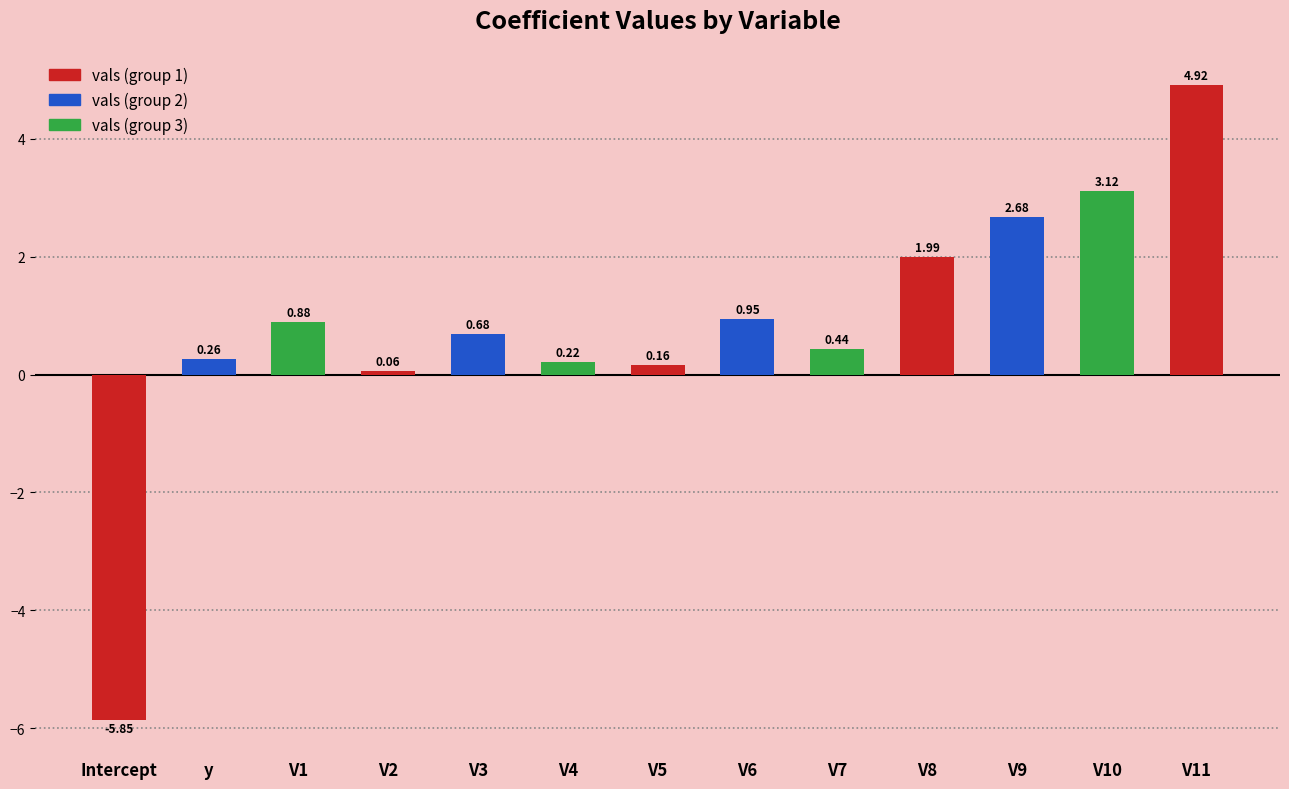

True or false: the data shows 2.5 at V11.

False